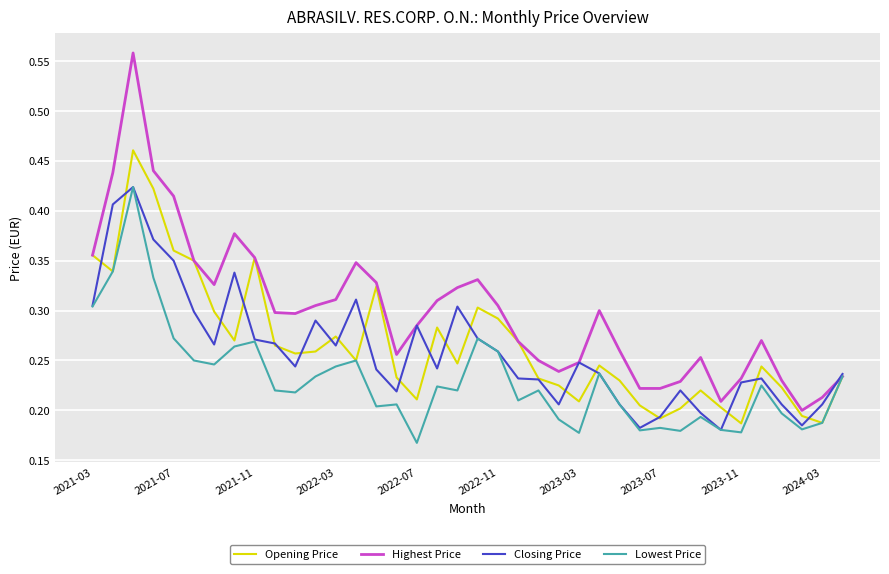

Does the chart display data point markers on the line(s)?

No